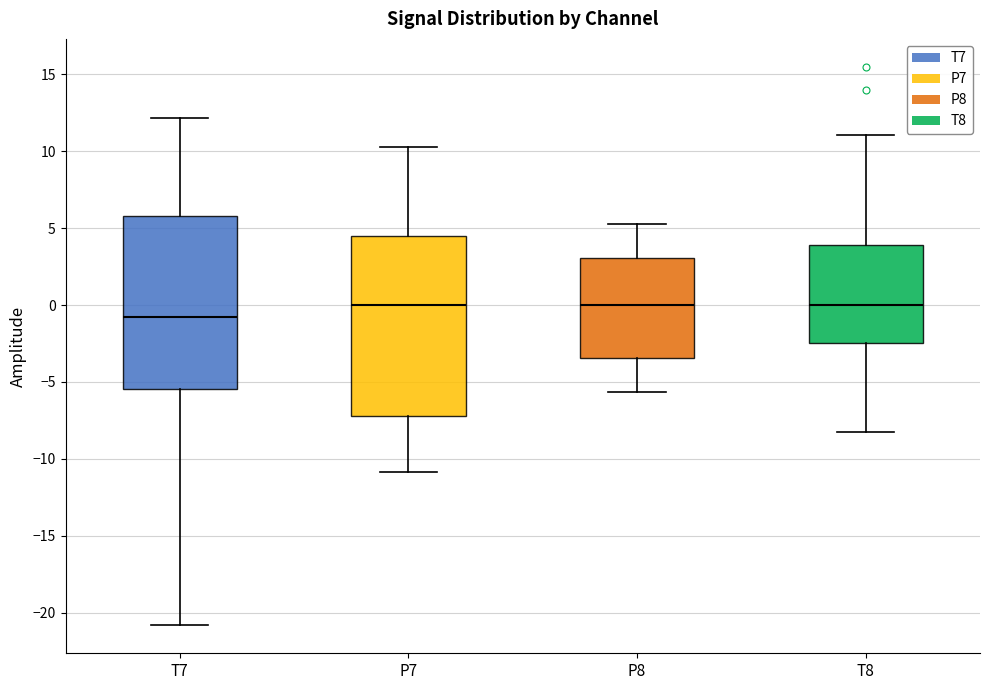

Reading left to right, read every box against the y-axis: the position of its median line, the range the box covers, and the ends of its whiskers. The values are not printed on the chart, so give them approximately, as read against the axis.

T7: median -1.0, box -5.5 to 6.0, whiskers -21.0 to 12.0
P7: median 0.0, box -7.0 to 4.5, whiskers -11.0 to 10.0
P8: median 0.0, box -3.5 to 3.0, whiskers -5.5 to 5.0
T8: median 0.0, box -2.5 to 4.0, whiskers -8.0 to 11.0